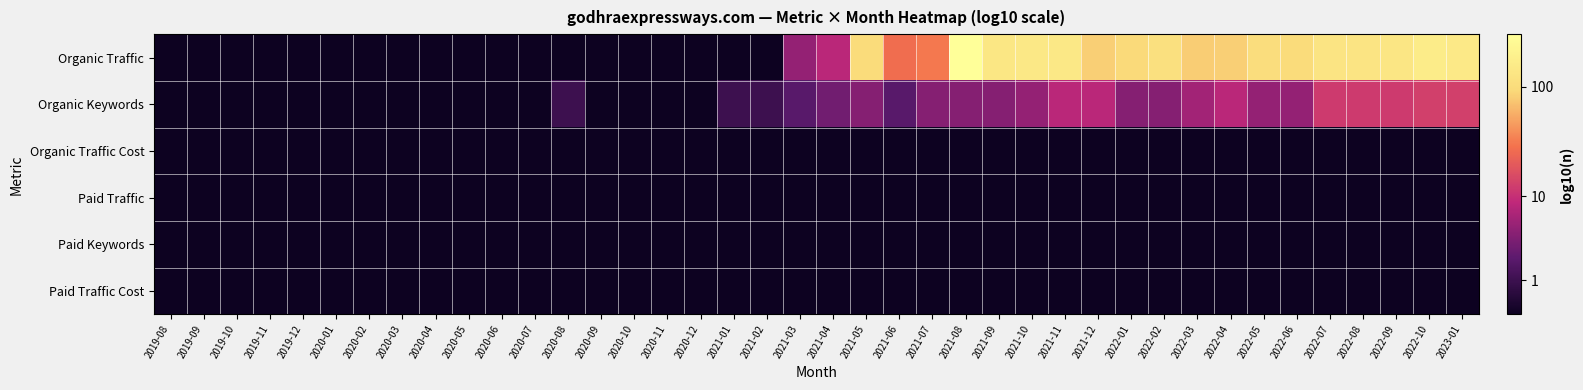

Which series has the widest spread of values?

Organic Traffic